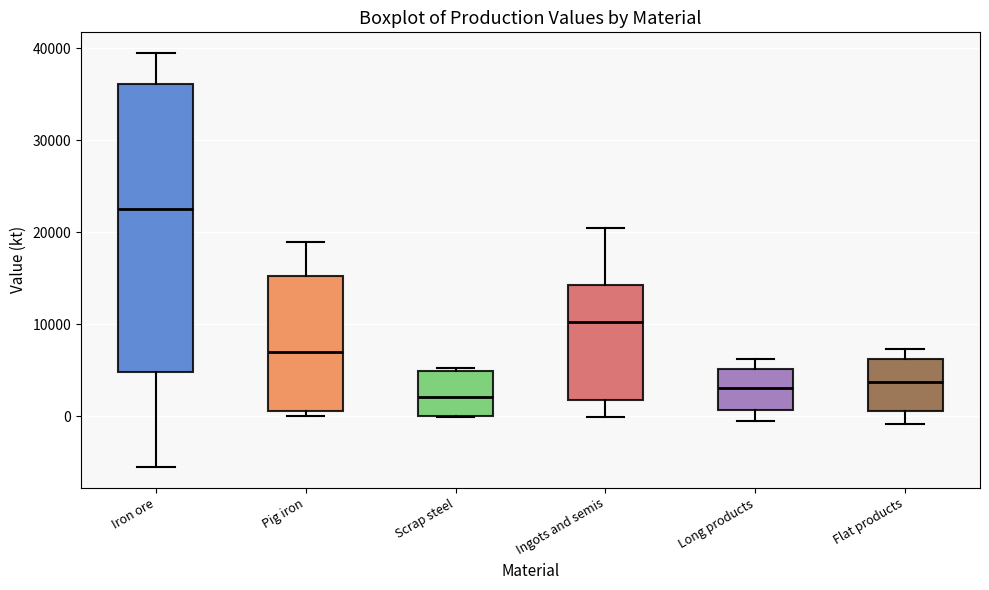

Reading left to right, transcribe this box plot: for each box, give where its median line is, the range the box spans, and where its two whiskers end, as read against the y-axis. The values are not printed on the chart, so give them approximately, as read against the axis.

Iron ore: median 23000, box 5000 to 36000, whiskers -6000 to 40000
Pig iron: median 7000, box 1000 to 15000, whiskers 0 to 19000
Scrap steel: median 2000, box 0 to 5000, whiskers 0 to 5000 (just above the box's upper edge)
Ingots and semis: median 10000, box 2000 to 14000, whiskers 0 to 20000
Long products: median 3000, box 1000 to 5000, whiskers -1000 to 6000
Flat products: median 4000, box 1000 to 6000, whiskers -1000 to 7000